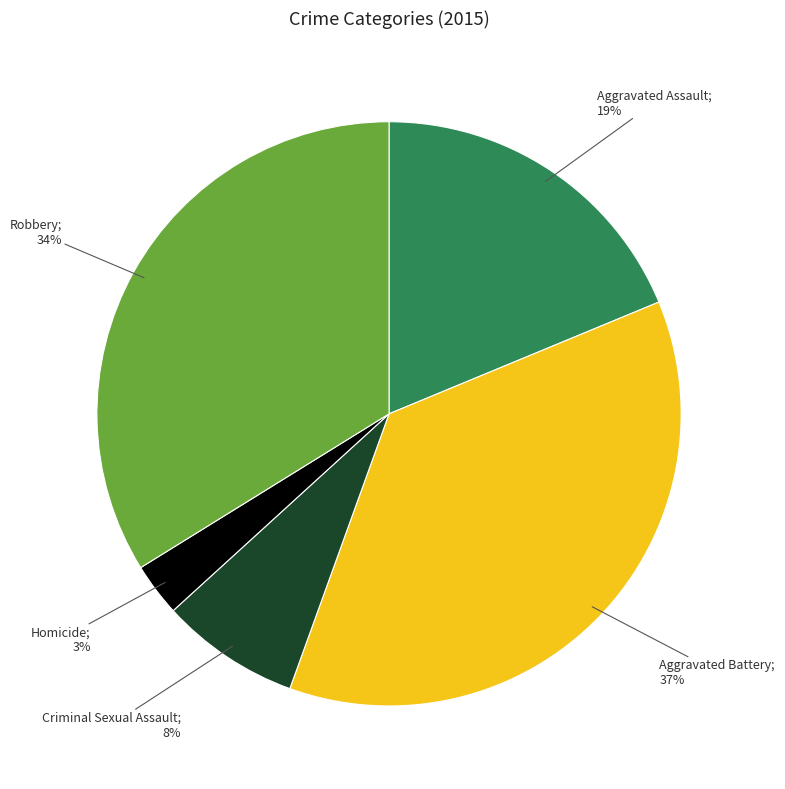

To the nearest percent, what is the difference between the largest and smallest slice percentages?

34%